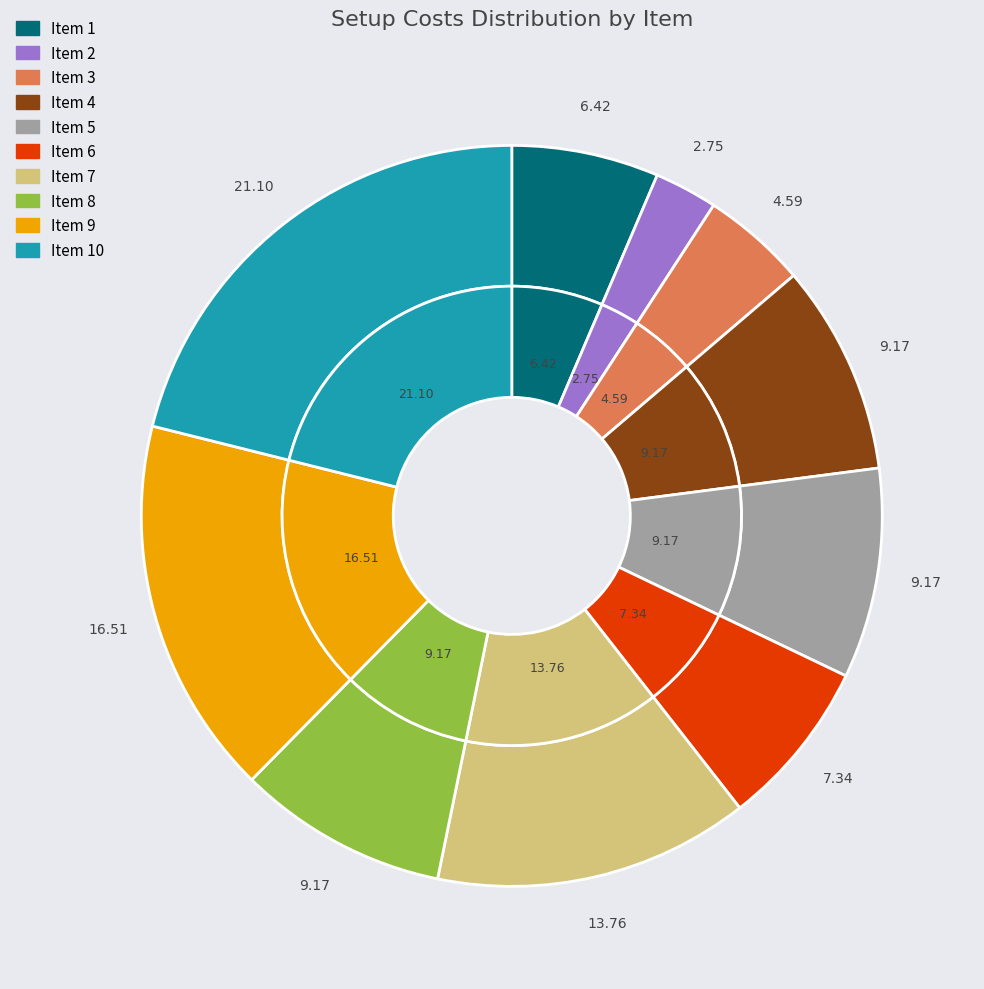

To the nearest percent, what portion does 4 represent?

9%